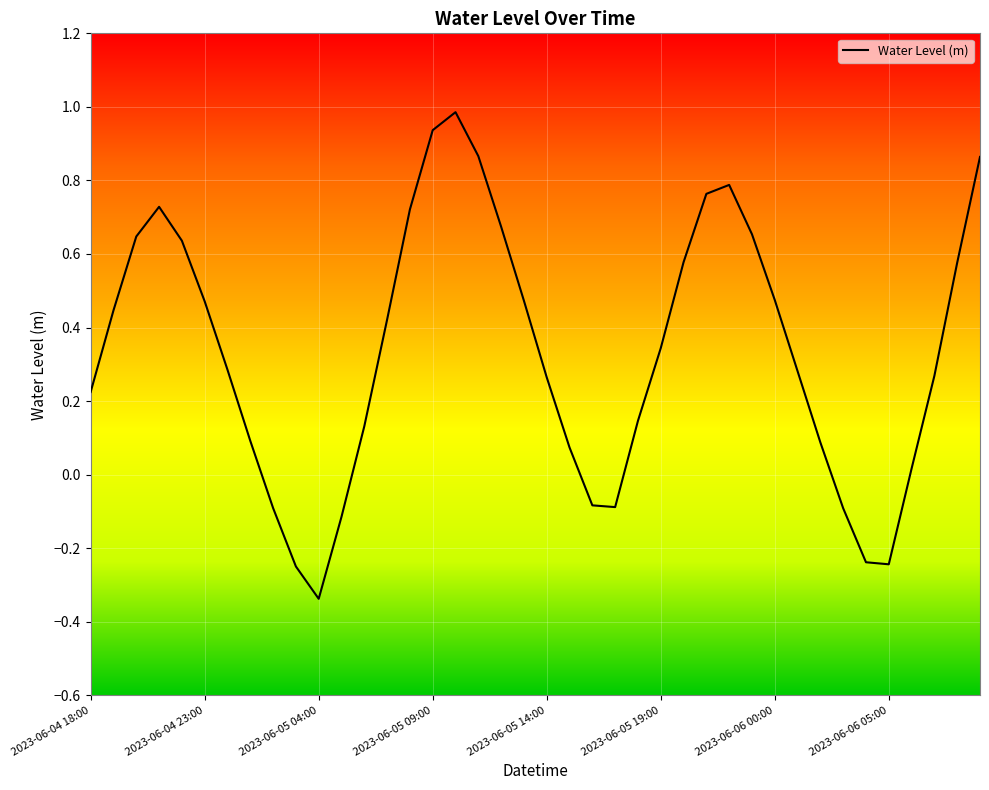

What is the maximum value shown in the chart?

1.0